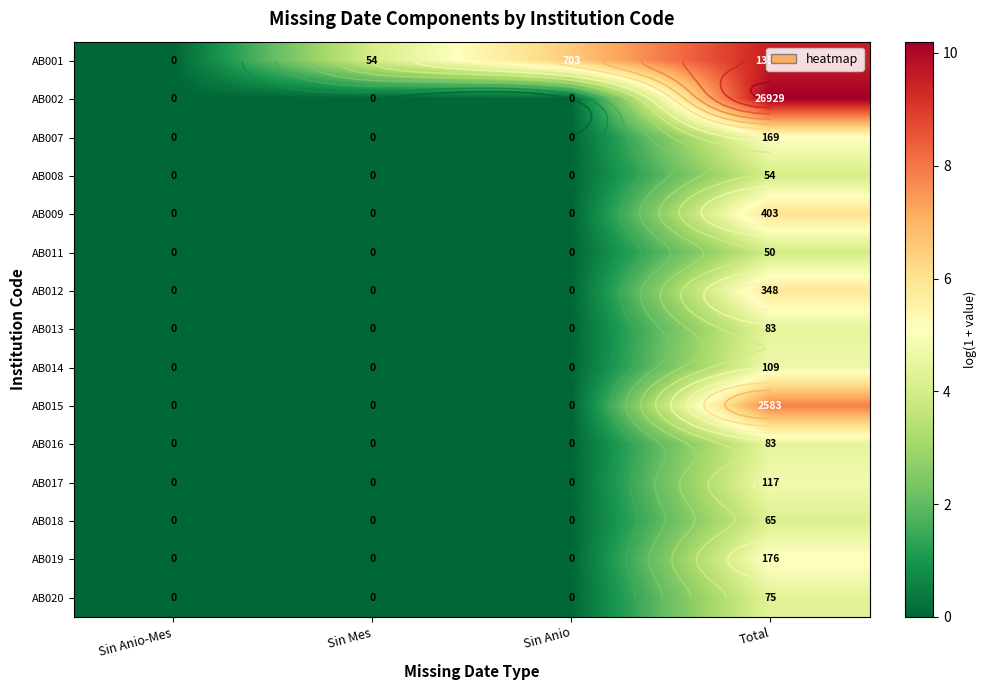

At which category is the sum across all series the highest?

Total